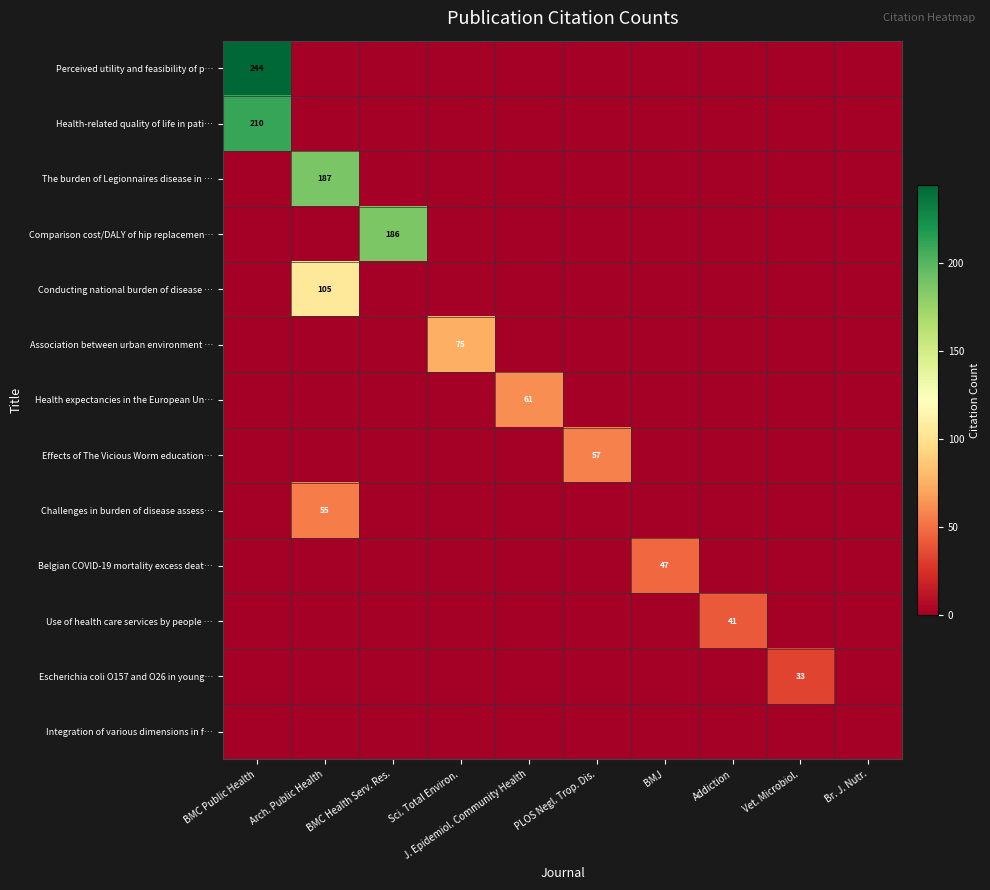

Count the number of categories in the chart.

10